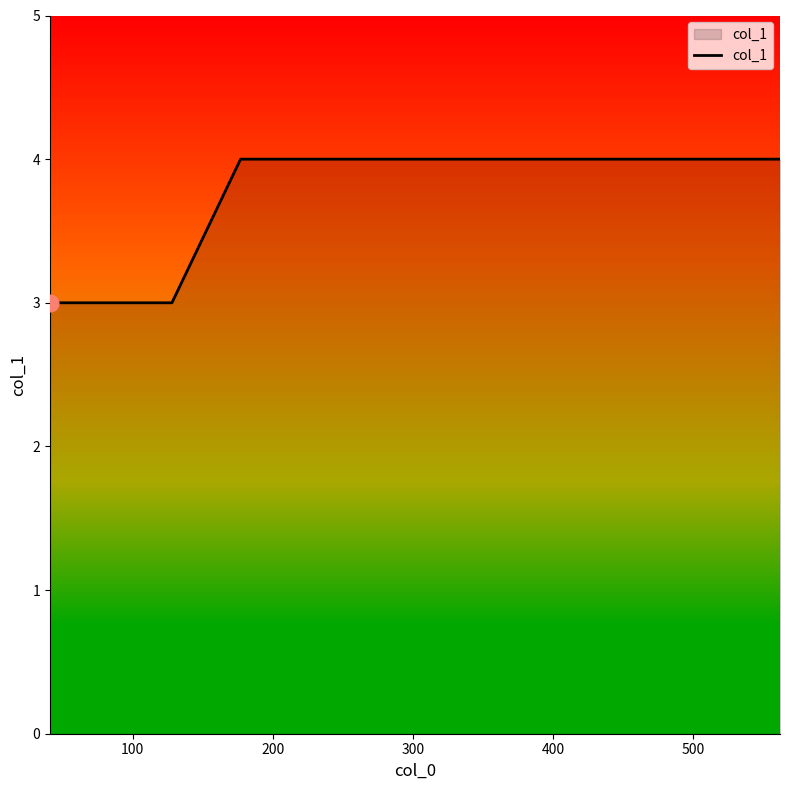

What is the greatest value displayed?

4